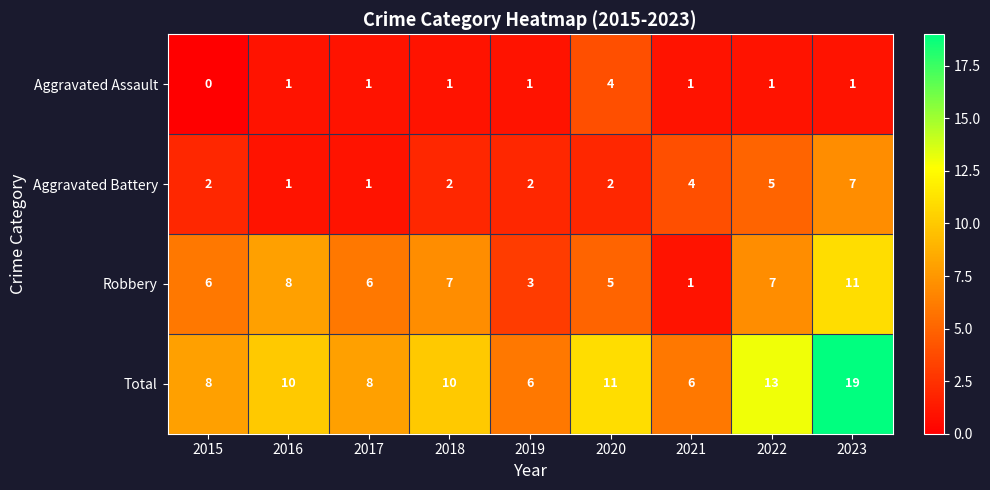

At which label does Aggravated Assault reach its peak?

2020